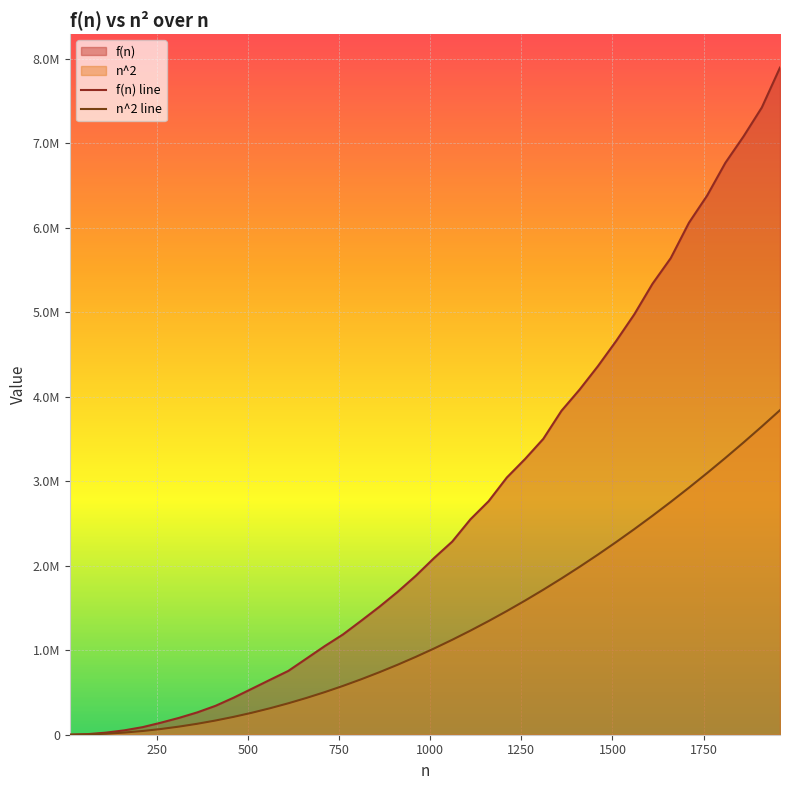

What is the difference between the second highest and minimum values in the f(n) series?

7423470